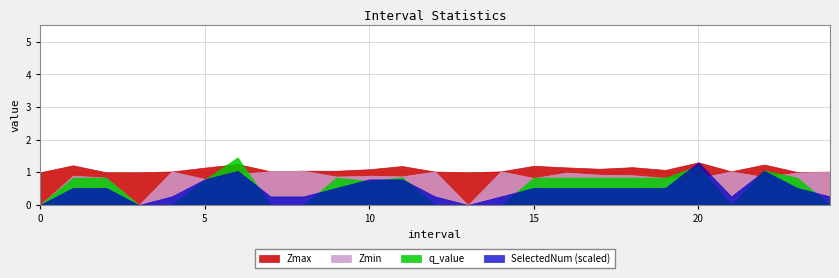

What is the spread (max minus min) of values at 10?

0.4